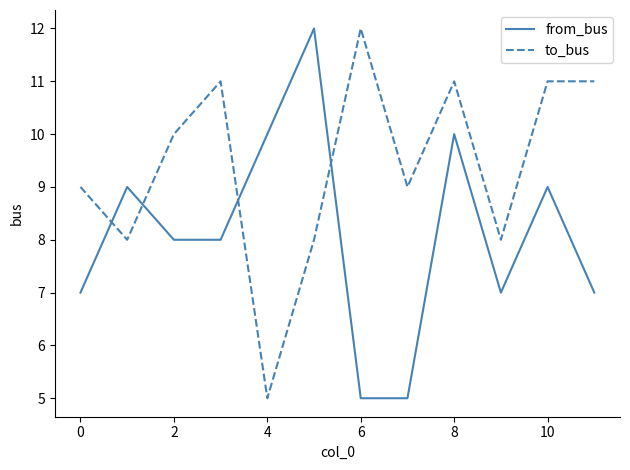

Rank the series by their average value, from lowest to highest.

from_bus, to_bus